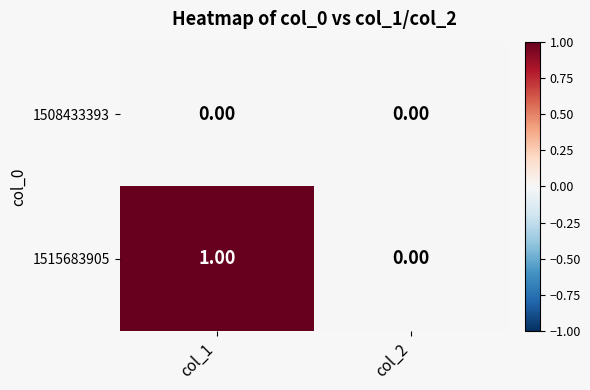

Which series changed the most between col_1 and col_2?

1515683905